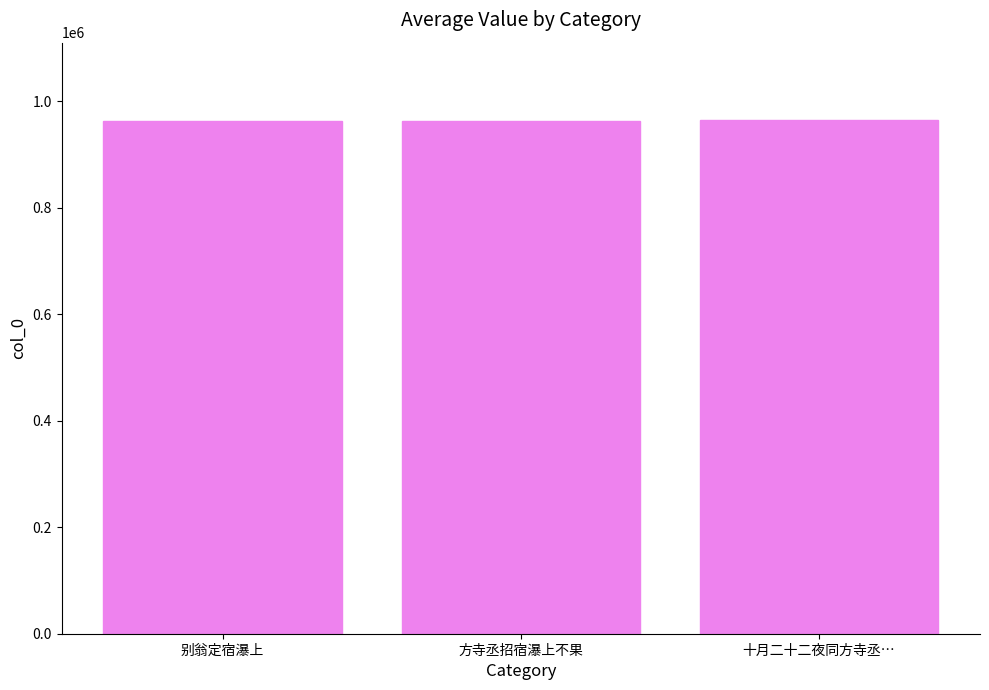

Approximately how many times larger is the value at 别翁定宿瀑上 compared to 十月二十二夜同方寺丞…?

1.0